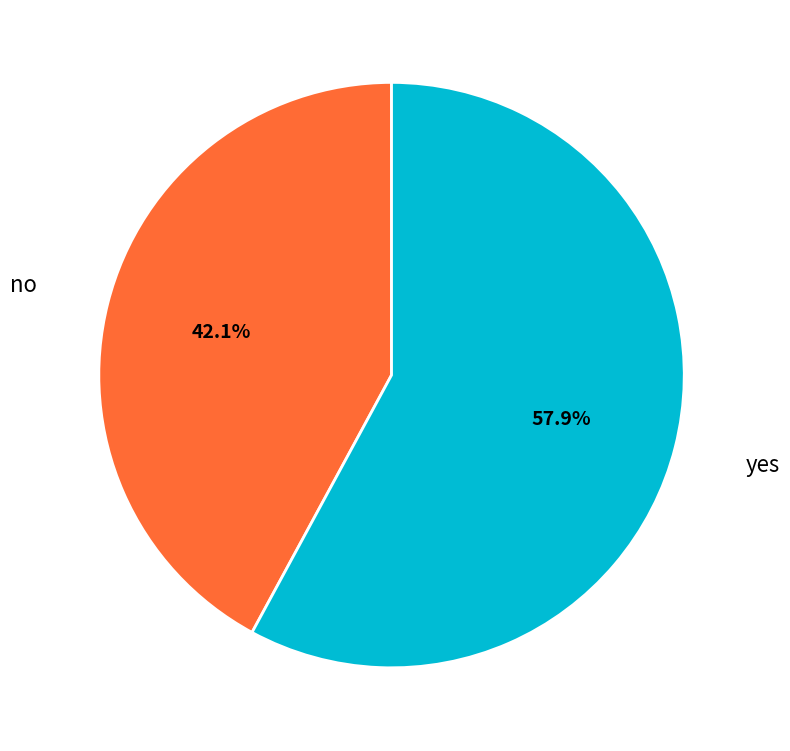

How many segments does this pie chart have?

2